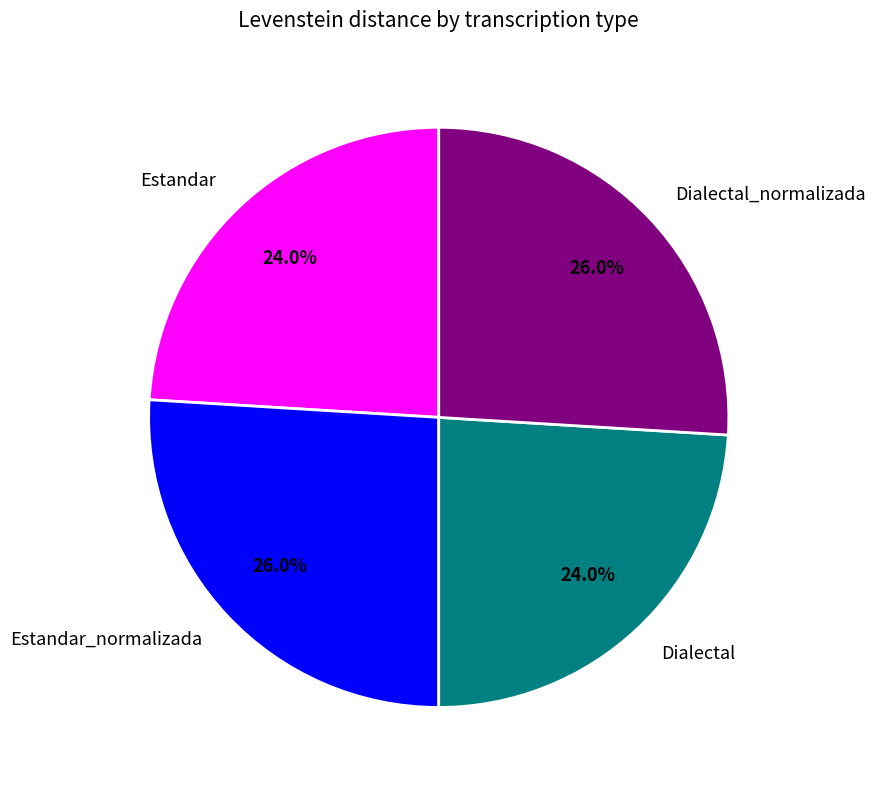

True or false: Dialectal_normalizada accounts for 17% of the total.

False